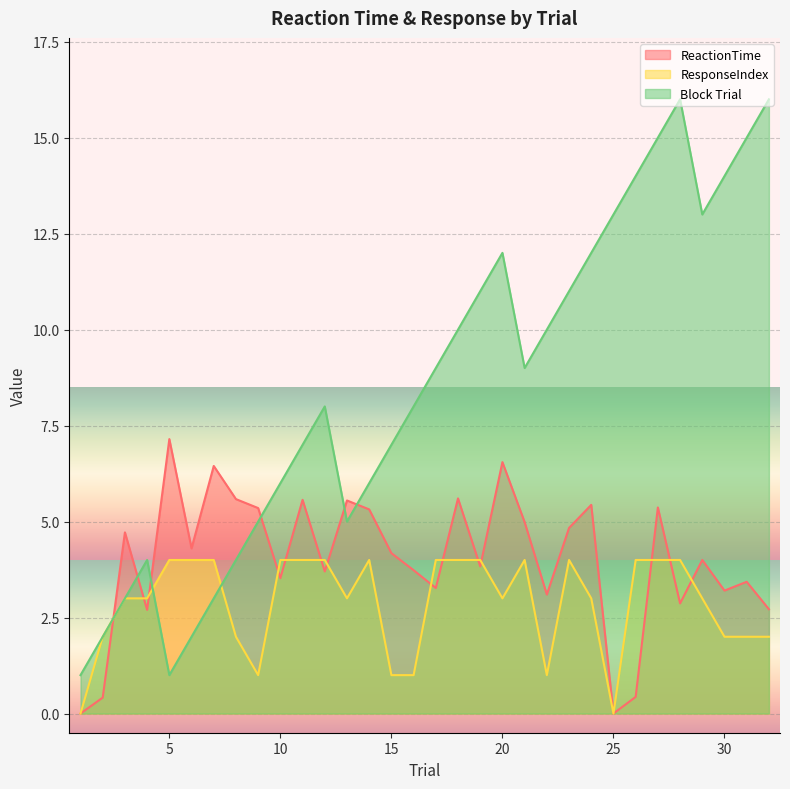

What is the maximum value shown in the chart?

16.0